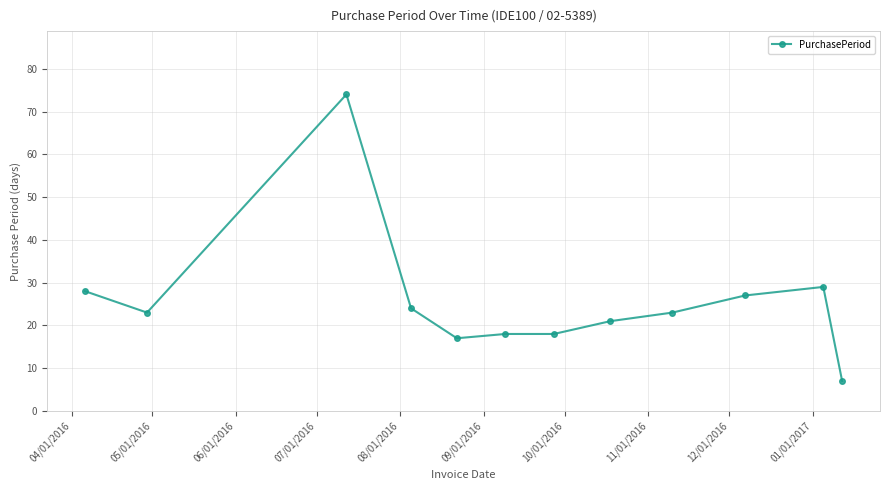

What is the smallest value displayed?

7